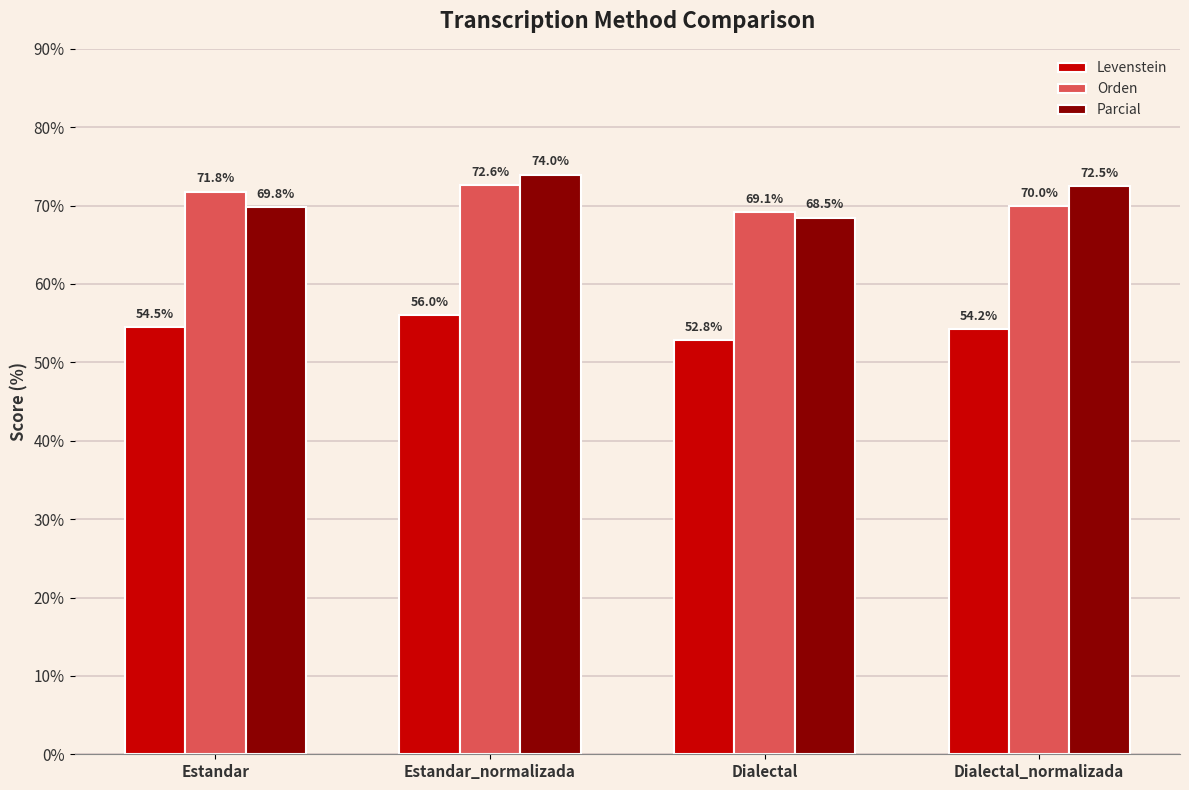

At which label is Parcial closest to 71?

Estandar